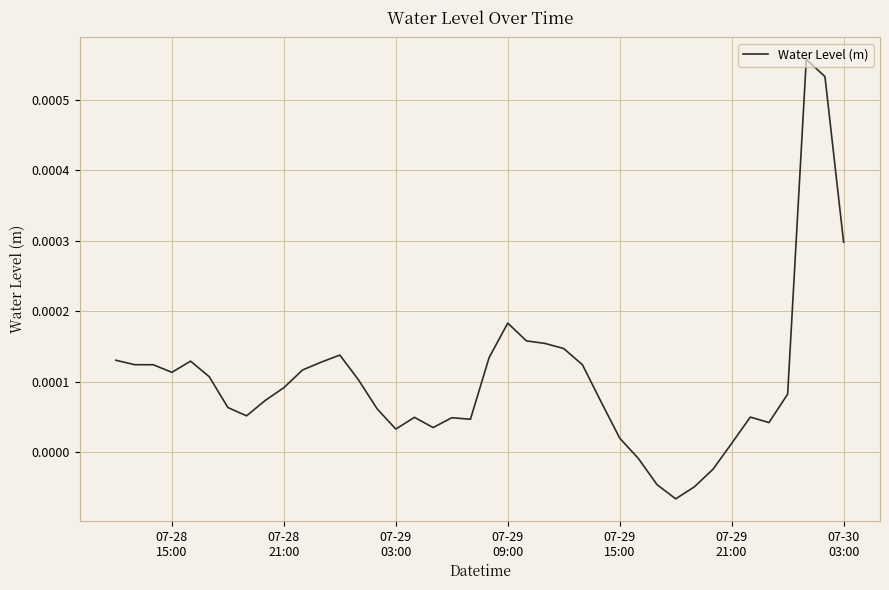

Count the number of categories in the chart.

40